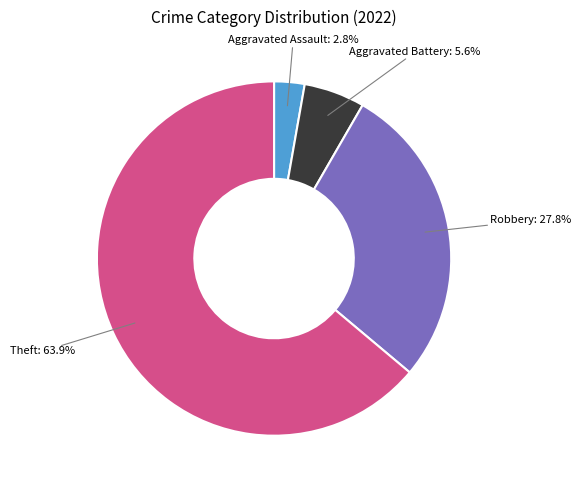

Does any single category account for the majority?

Yes